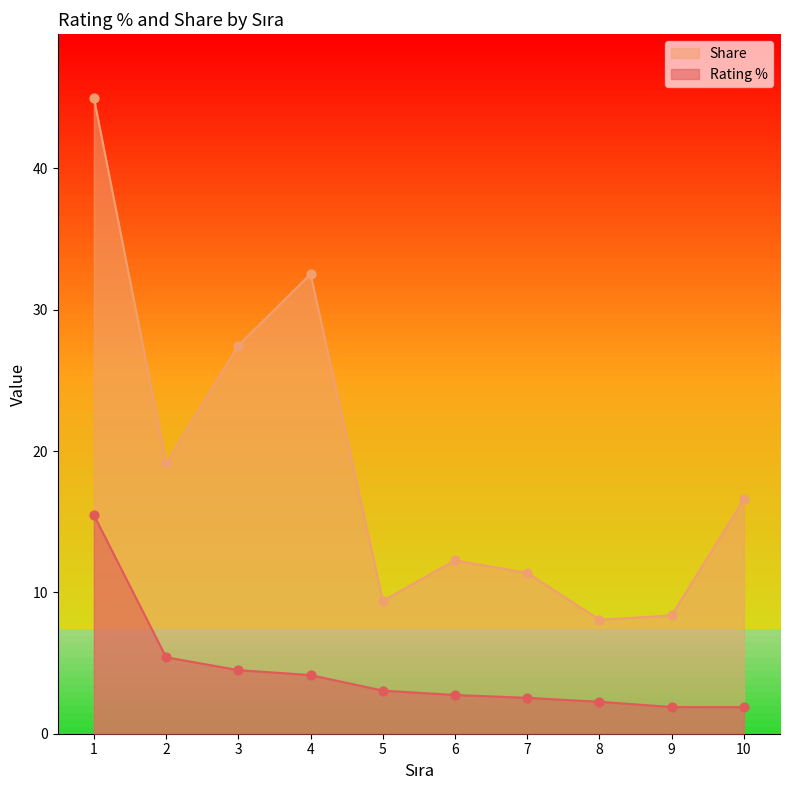

Which series reaches the maximum Y coordinate?

Share